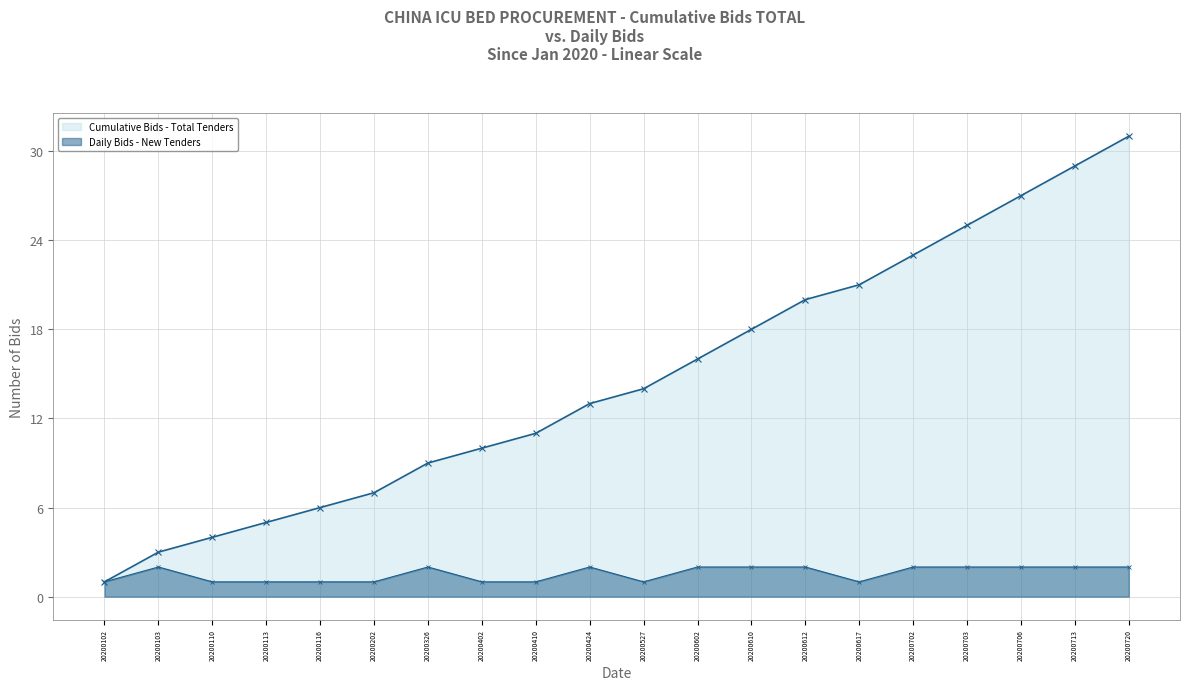

The Cumulative Bids - Total Tenders series shows 4 at 20200110. True or false?

True